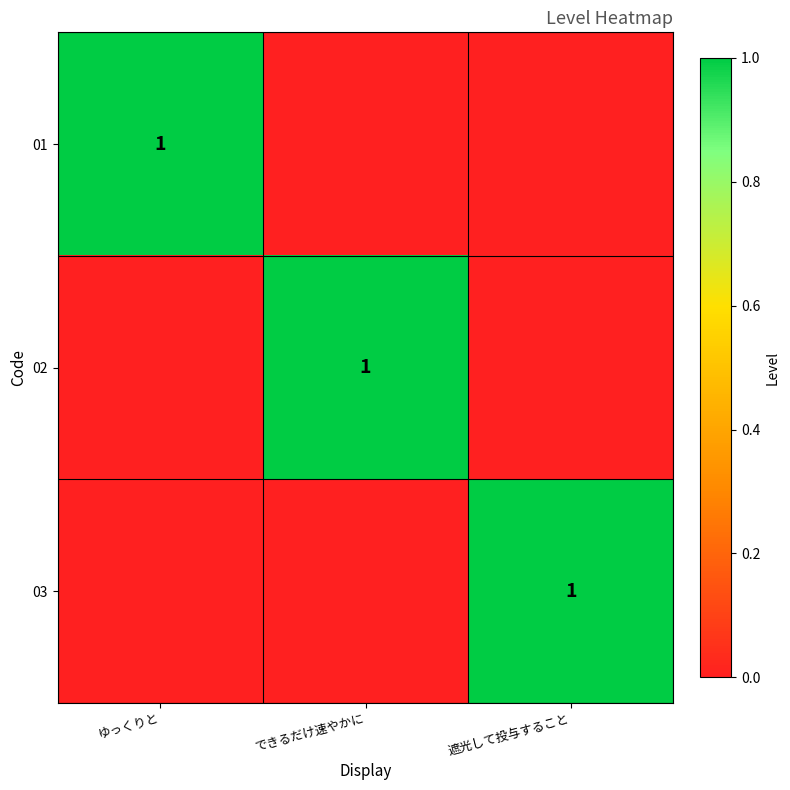

Is it true that 01 equals 1 at ゆっくりと?

True